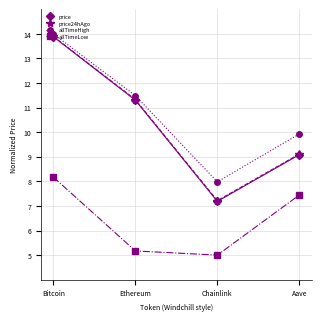

True or false: allTimeLow has more than 1 points higher than both neighbors.

False